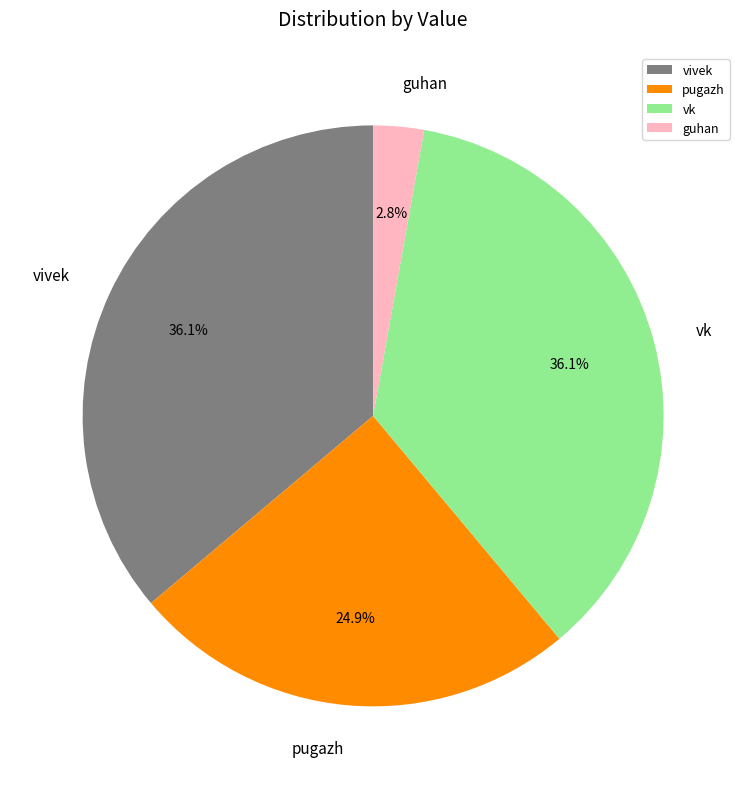

How many segments does this pie chart have?

4